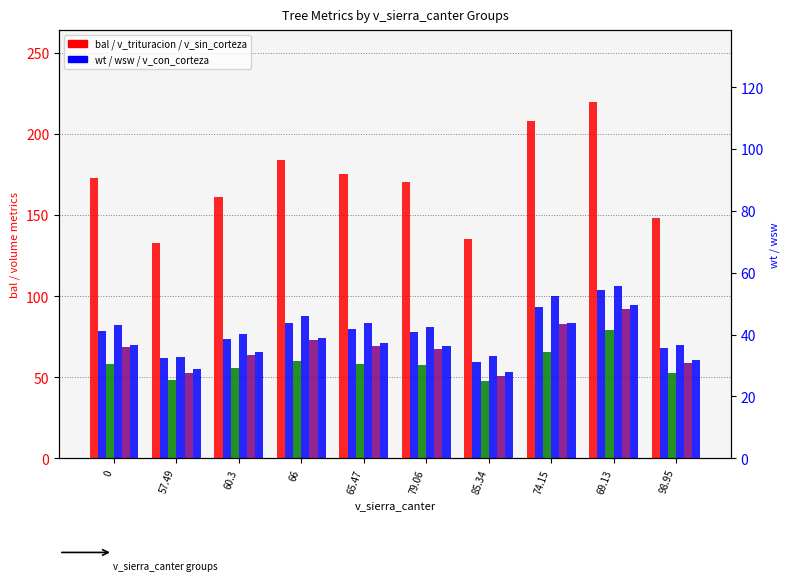

Reading right to left, extract all data points from this chart.

bal: 147.9	220.1	208.3	135.0	170.8	175.7	184.2	161.4	132.9	173.2
v_con_corteza: 68.1	103.8	93.6	59.1	77.7	79.8	83.4	73.8	61.6	78.8
v_trituracion: 52.9	79.1	65.5	47.9	57.4	58.3	60.3	55.9	48.5	58.2
wt: 69.8	106.5	99.8	63.0	81.1	83.5	87.8	76.4	62.4	82.3
v_sin_corteza: 58.5	91.8	82.6	50.6	67.5	69.5	72.9	63.8	52.5	68.5
wsw: 60.6	94.5	83.4	53.5	69.2	71.1	74.3	65.7	54.8	70.1